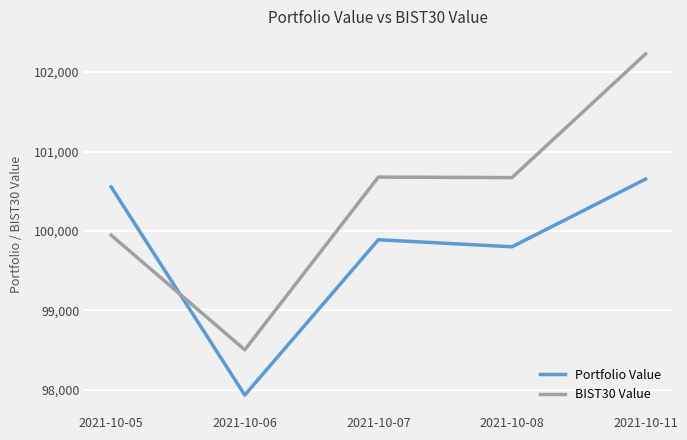

Which series has the widest spread of values?

BIST30 Value